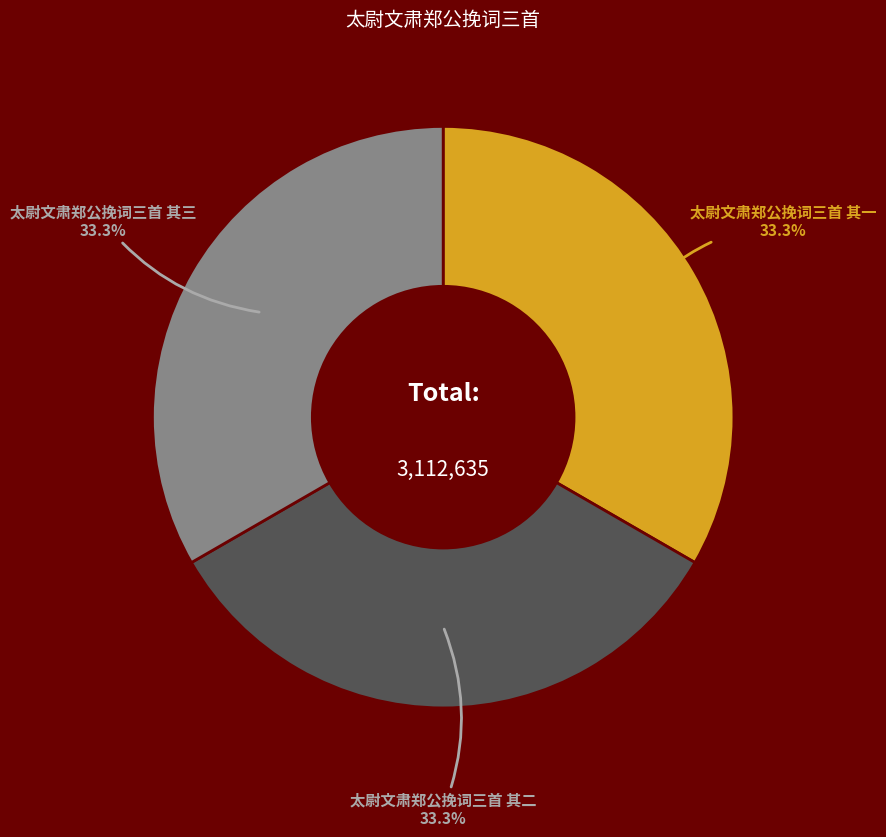

Is there any slice that represents more than half of the pie?

No